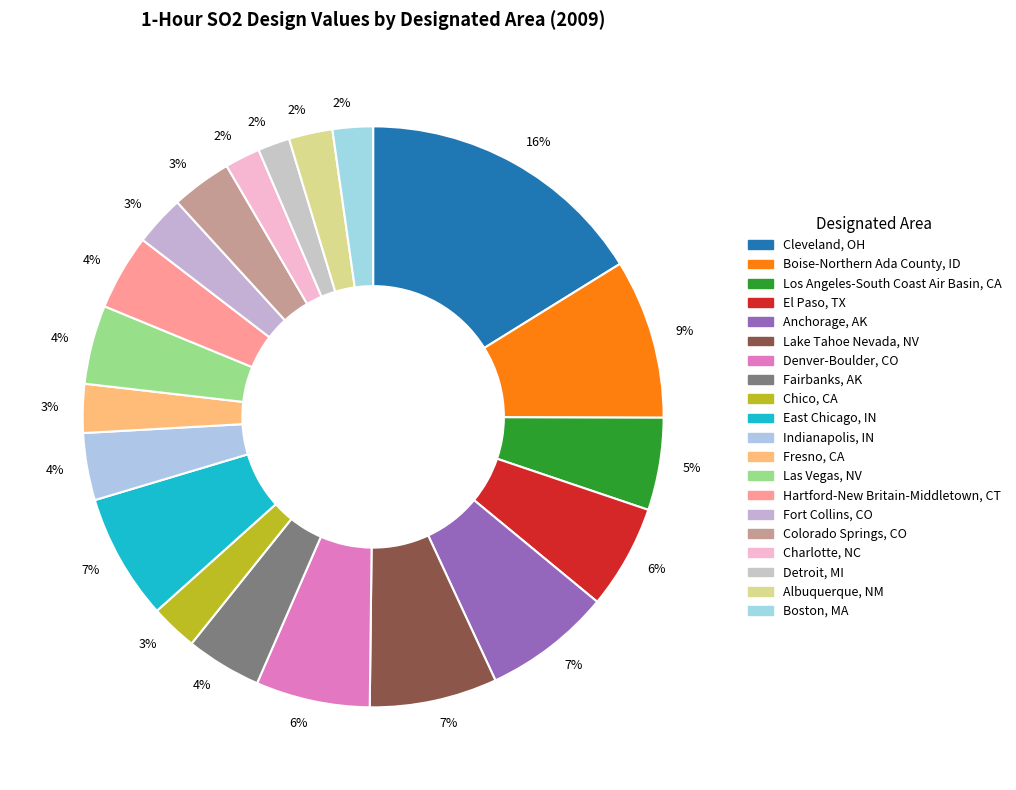

What is the change in value from Los Angeles-South Coast Air Basin, CA to Charlotte, NC?

-3.4